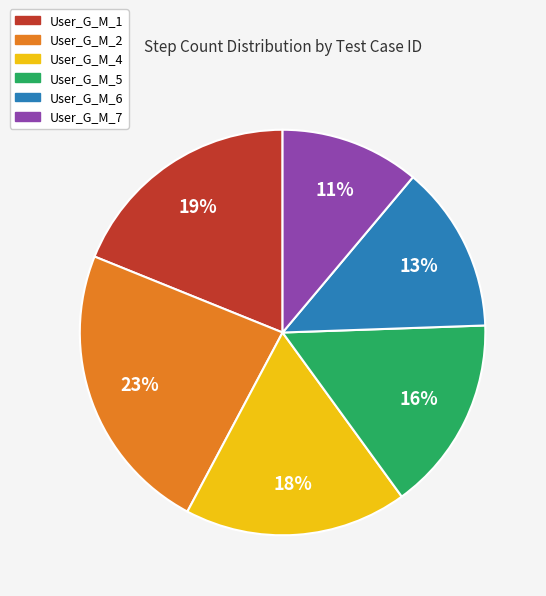

True or false: User_G_M_5 accounts for 24% of the total.

False